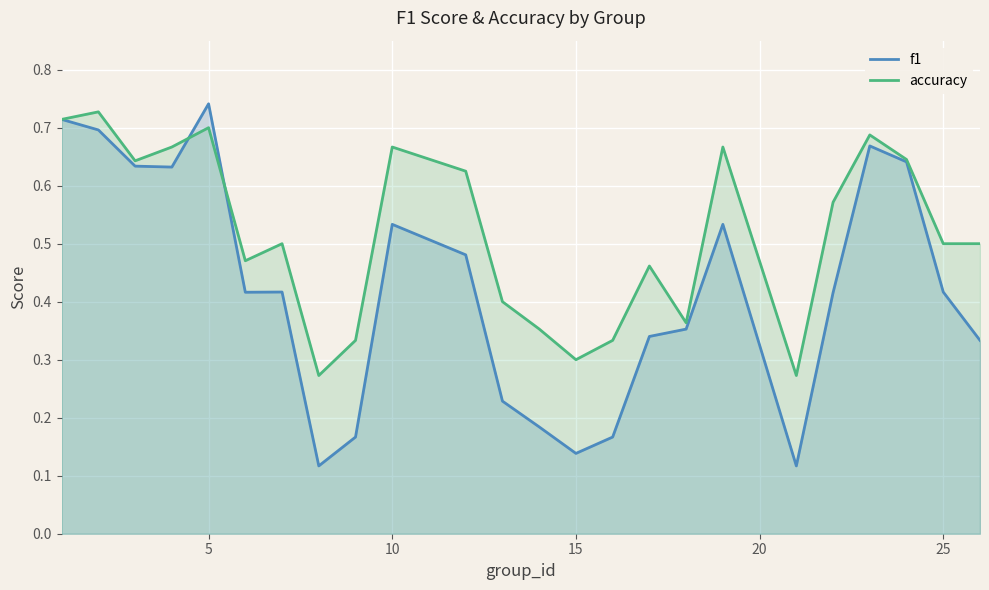

How many times do f1 and accuracy cross each other?

2